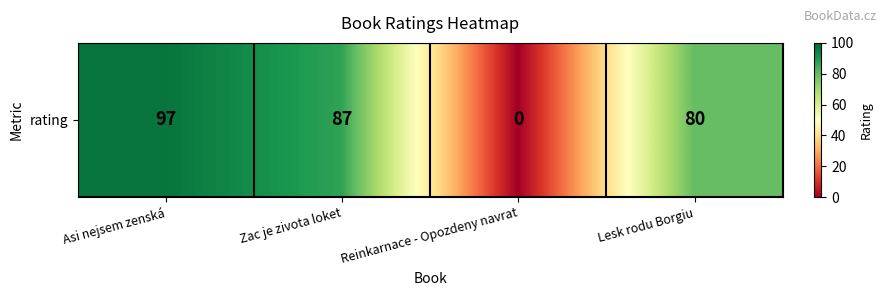

The value at Reinkarnace - Opozdeny navrat is 0. True or false?

True